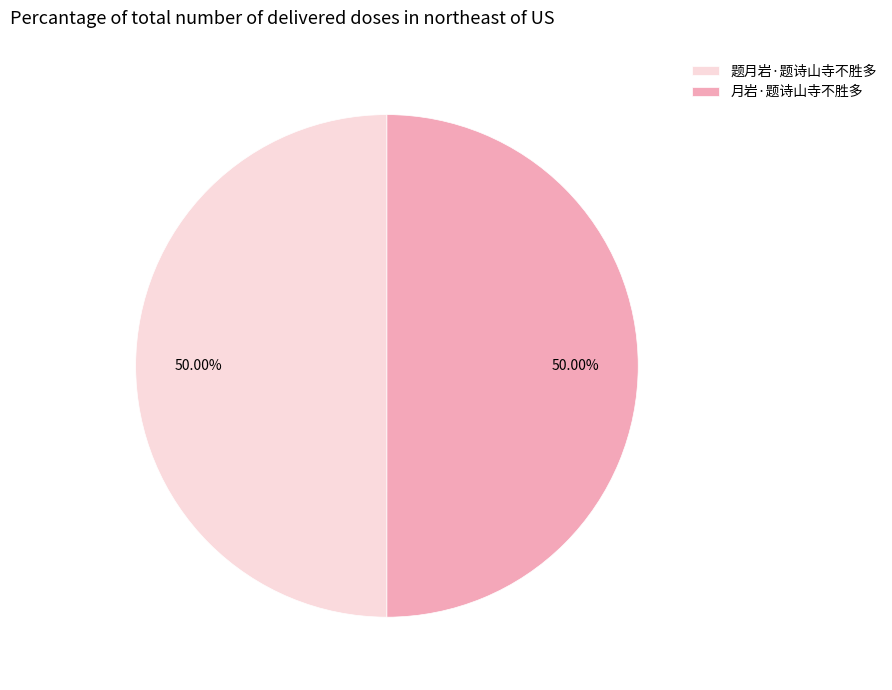

Is the sum of 题月岩·题诗山寺不胜多 and 月岩·题诗山寺不胜多 greater than half?

Yes